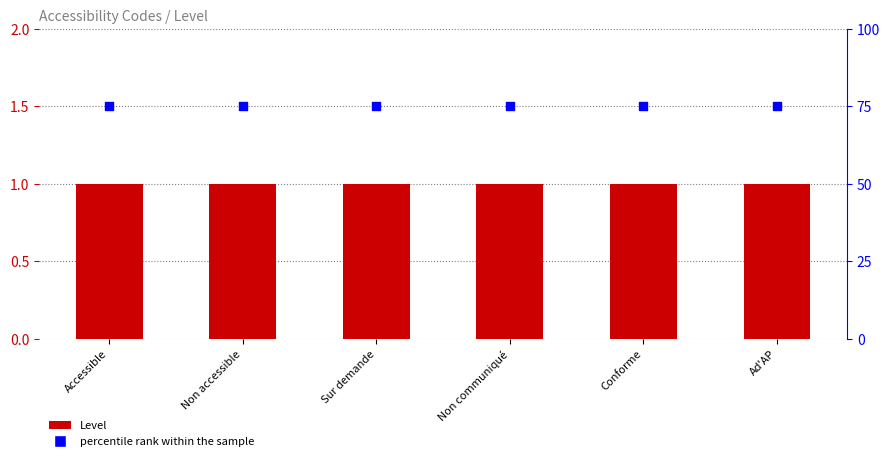

Which series contains the lowest Y value?

Level